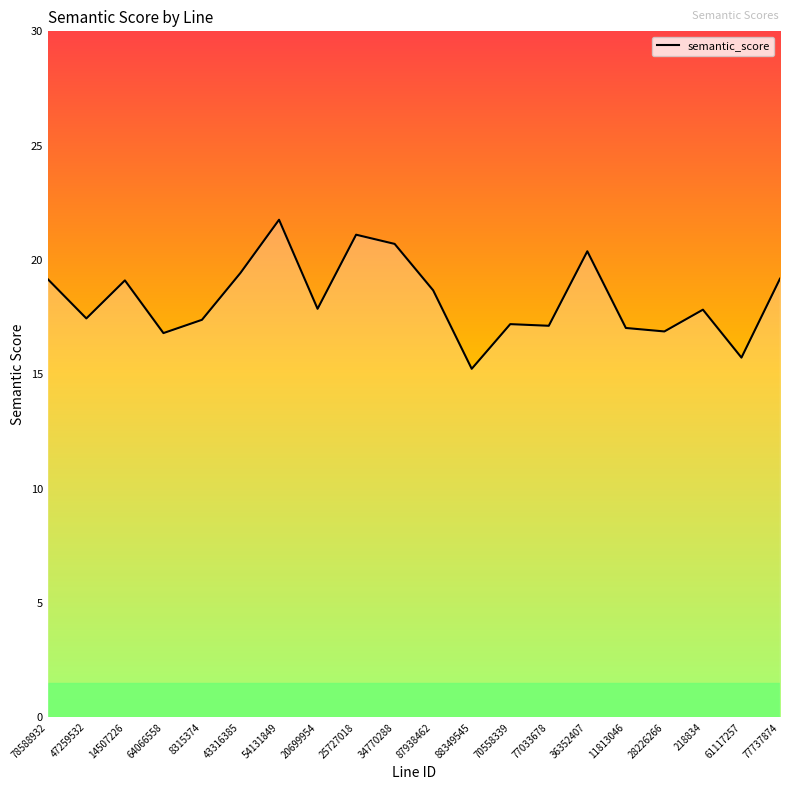

How many categories are shown in the chart?

20